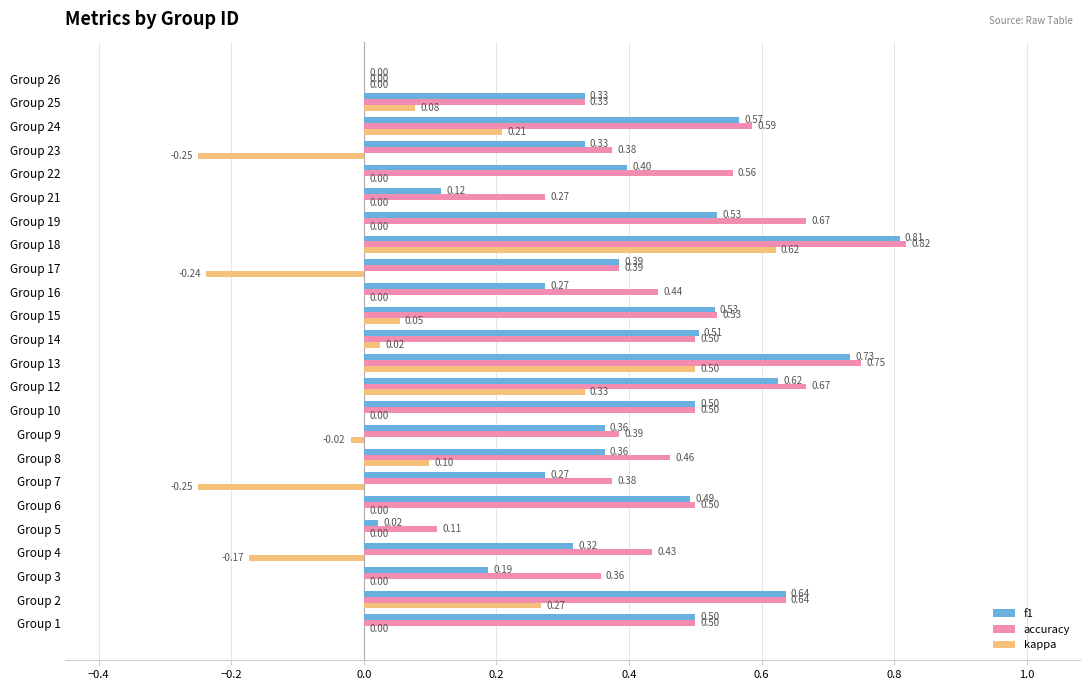

Is the value of kappa at Group 18 greater than the value of f1 at Group 7?

Yes